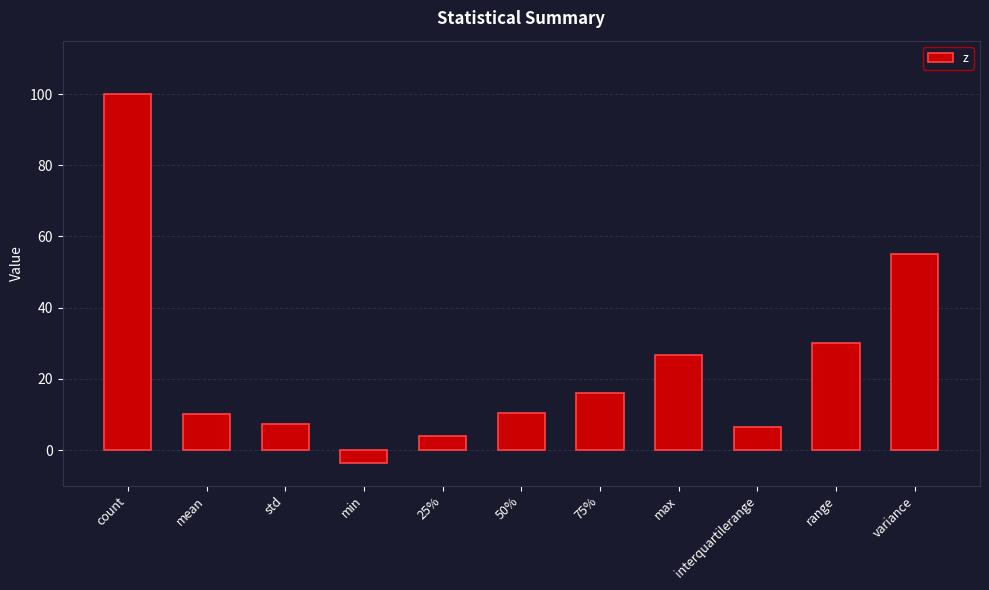

What position from the right is std?

9